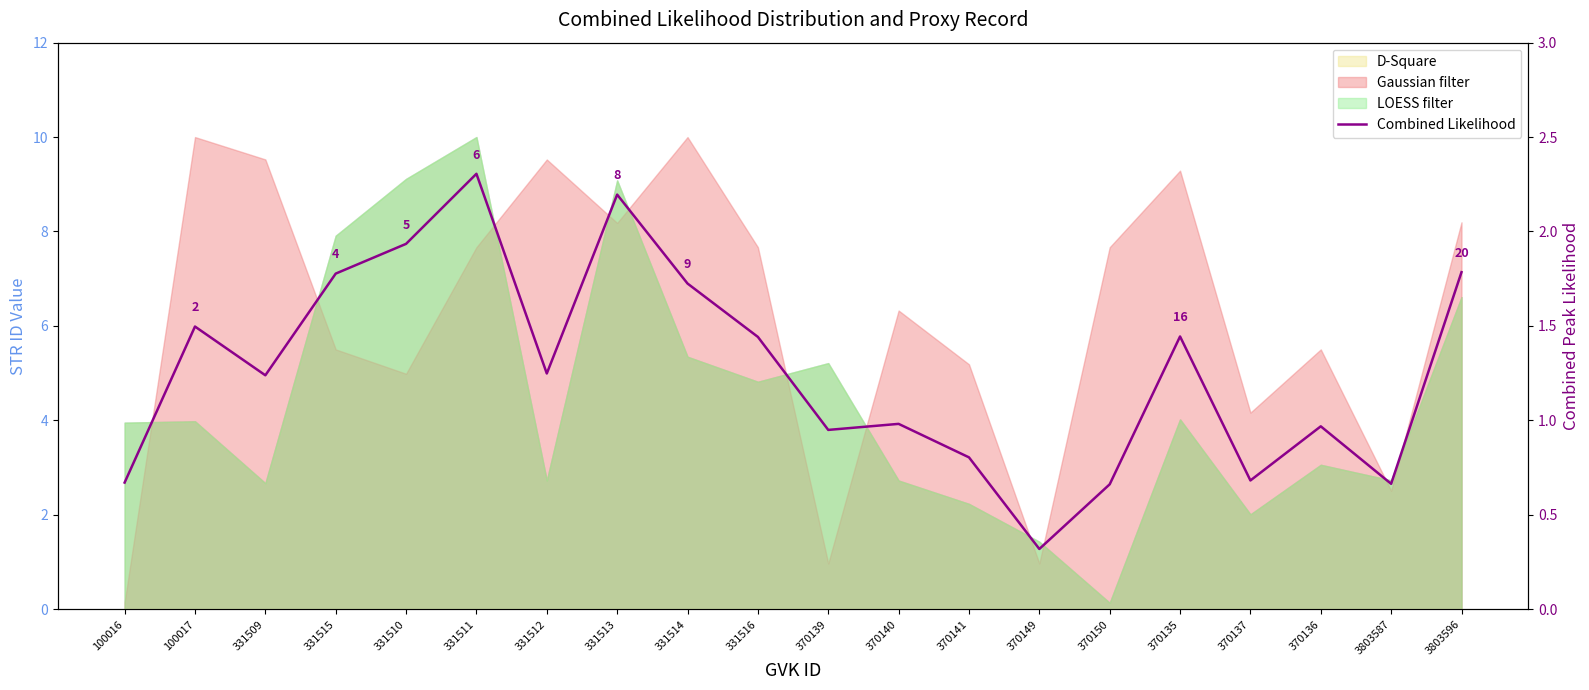

Where does the data first go above 1?

100017